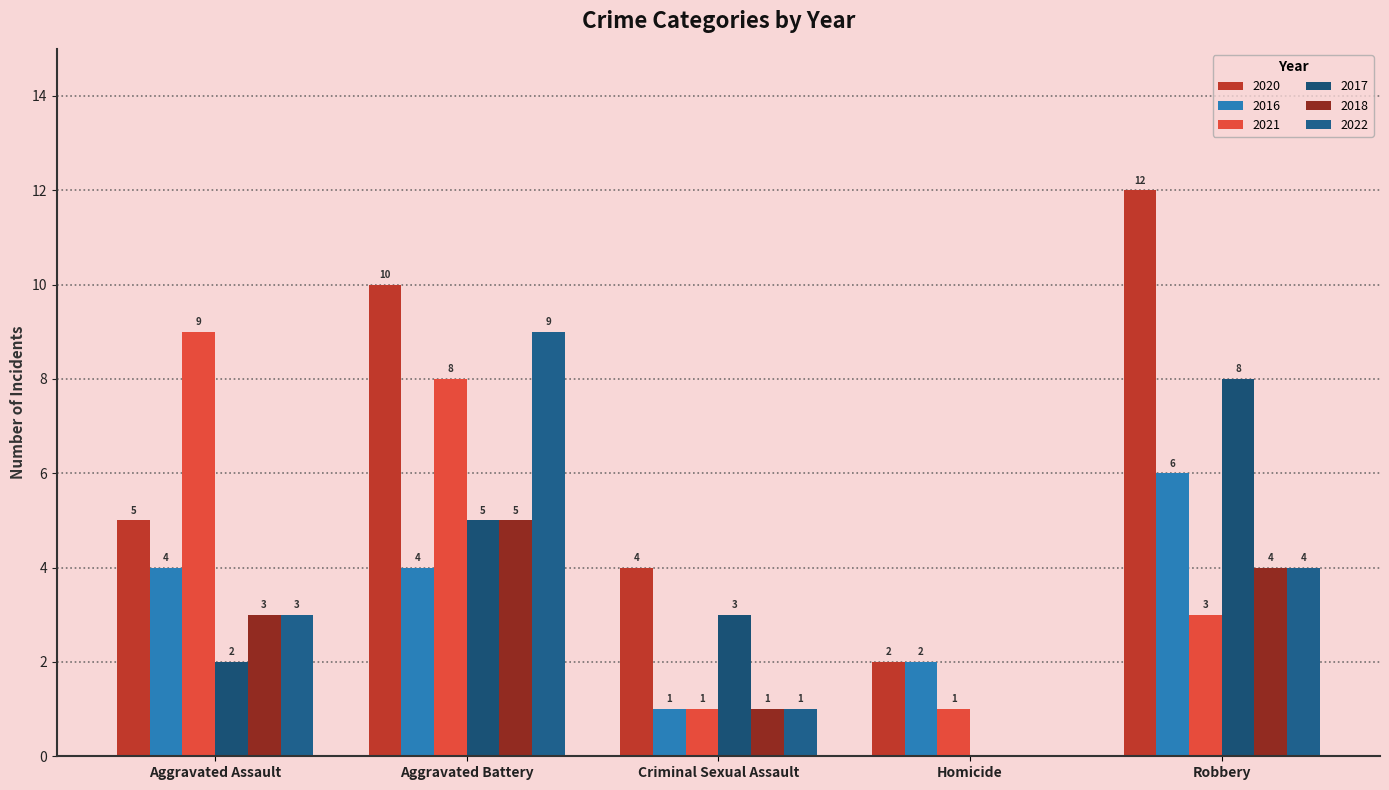

Which series has the widest spread of values?

2020